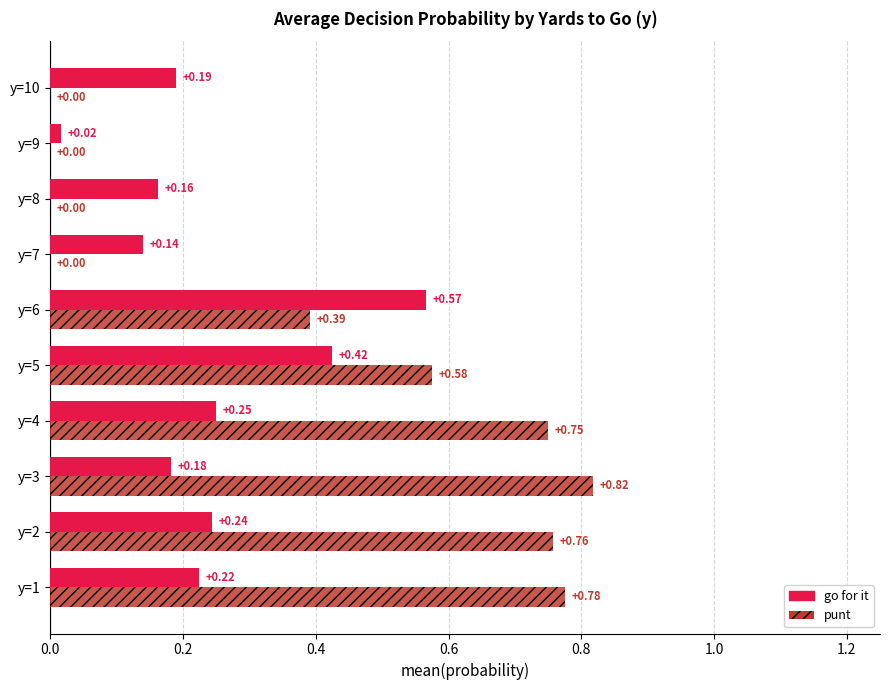

Which series has the largest range (max minus min)?

punt